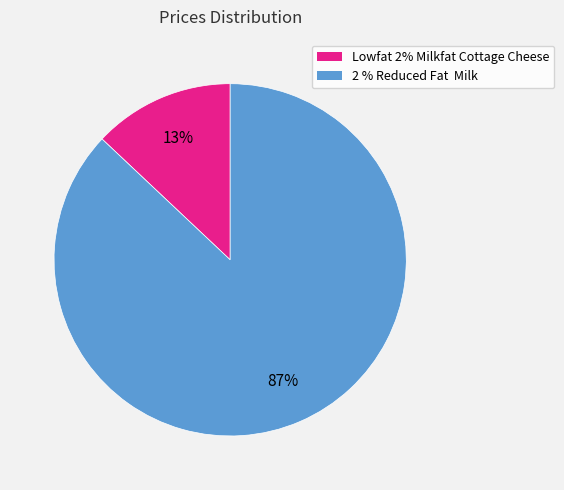

How many segments does this pie chart have?

2